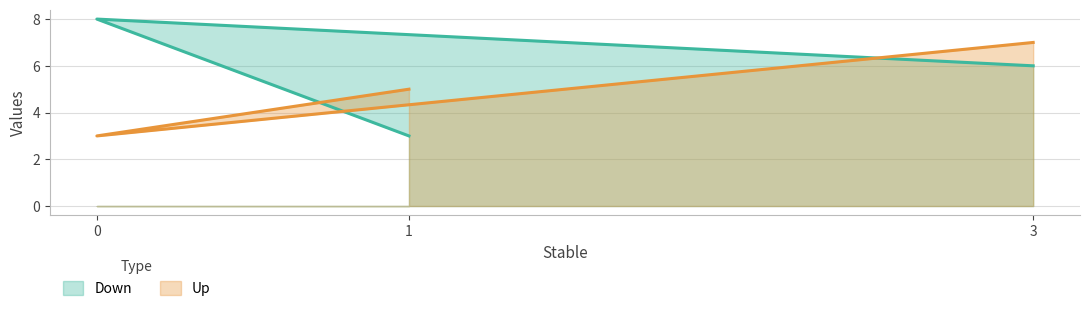

Is it true that Down equals 6 at 3?

True